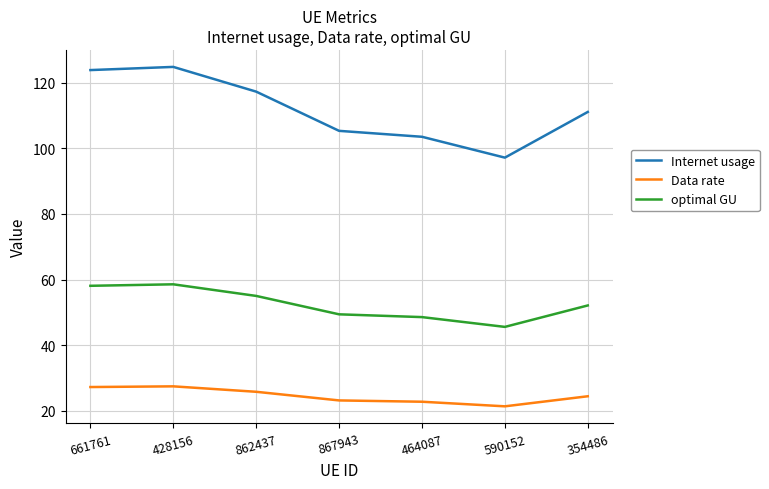

The value of Internet usage at 867943 is 188.0. True or false?

False